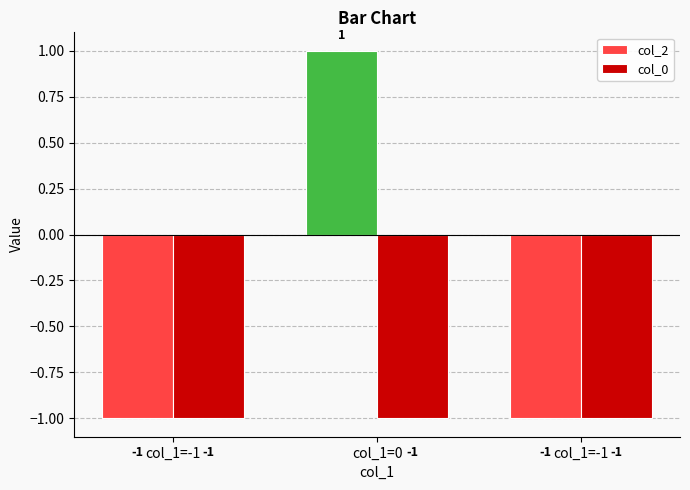

What is the sum of the col_0 values at col_1=0 and col_1=-1?

-2